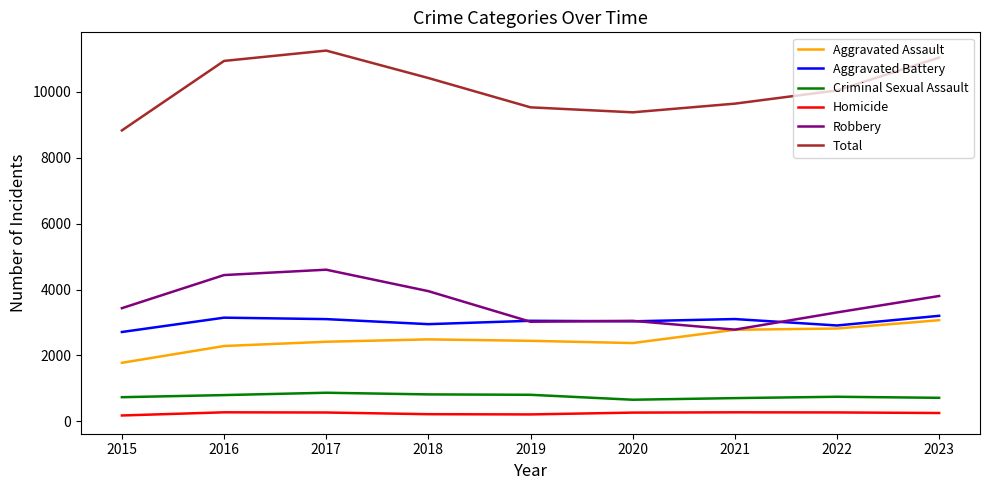

What is the average value of the Homicide series?

244